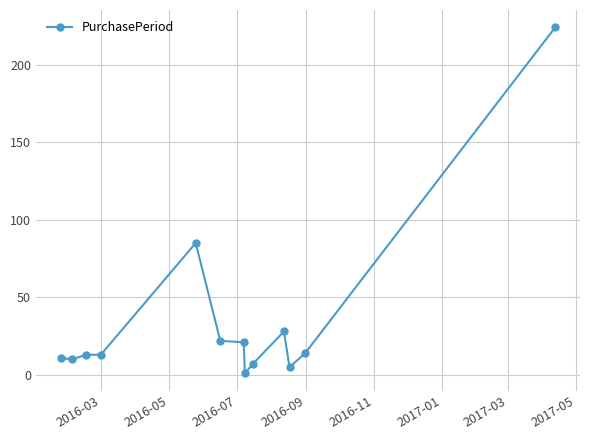

True or false: there are more than 1 points higher than both neighbors.

True